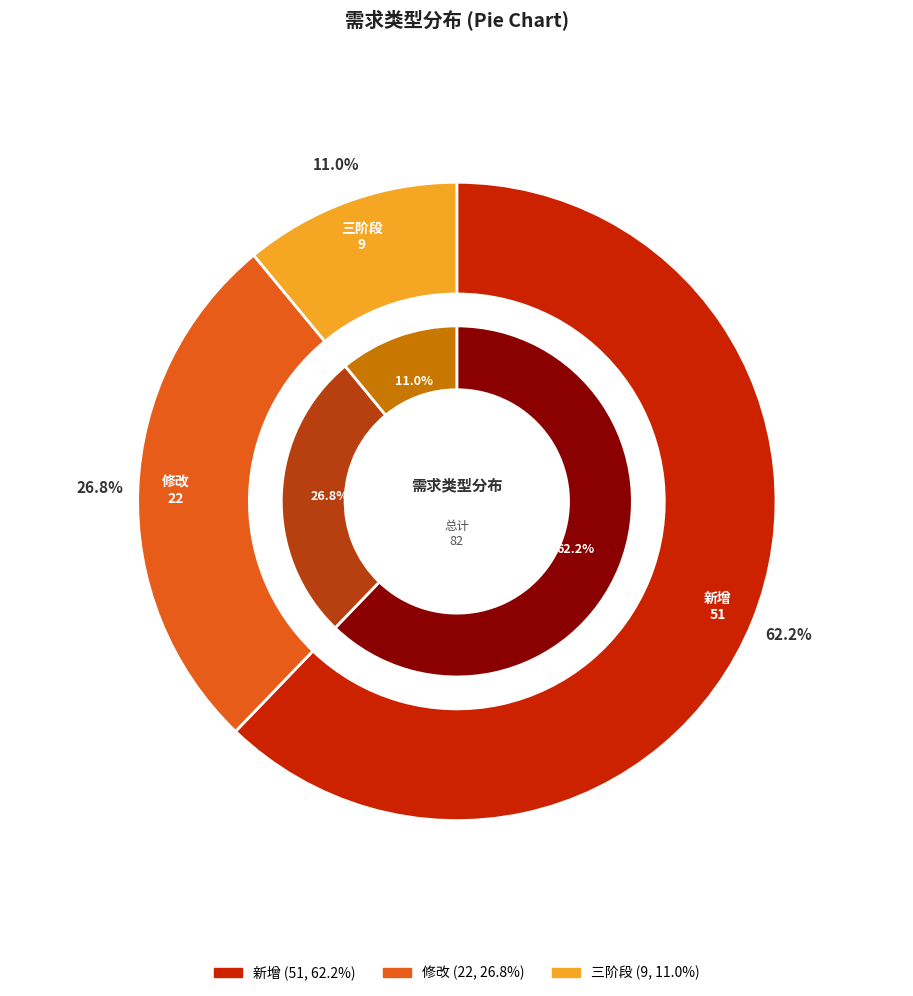

Which category has the smallest portion of the pie?

三阶段